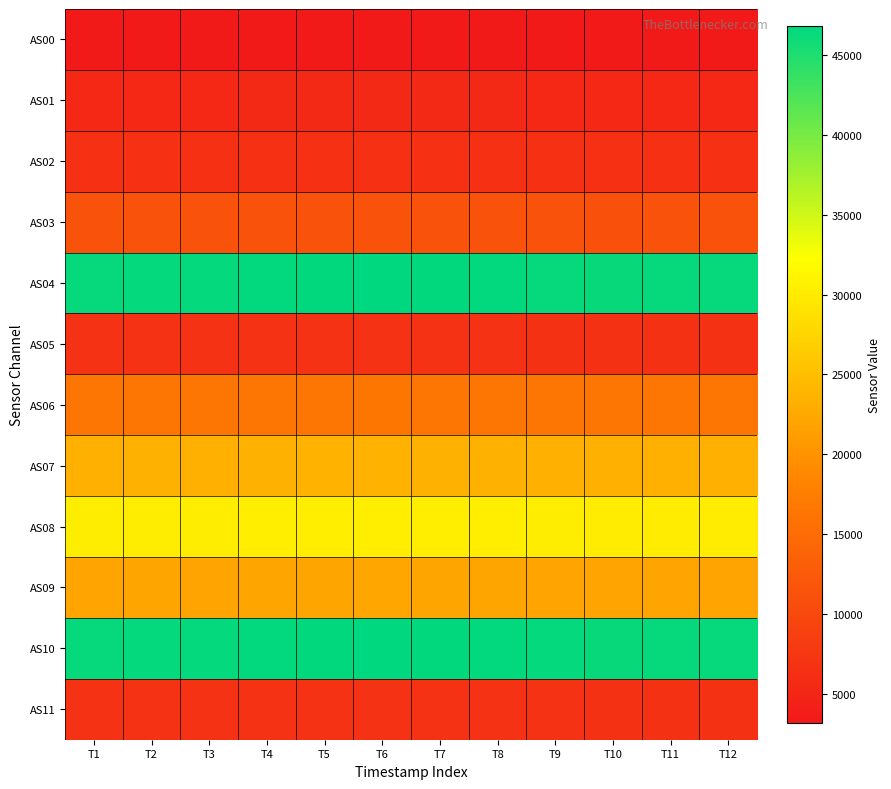

Which category has the highest value across all series?

T6